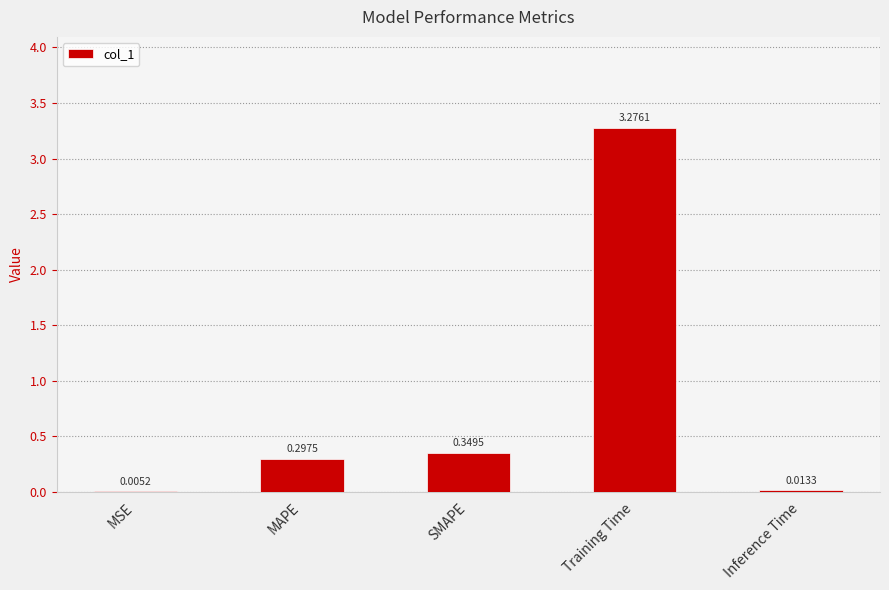

Does the chart contain stacked bars?

No